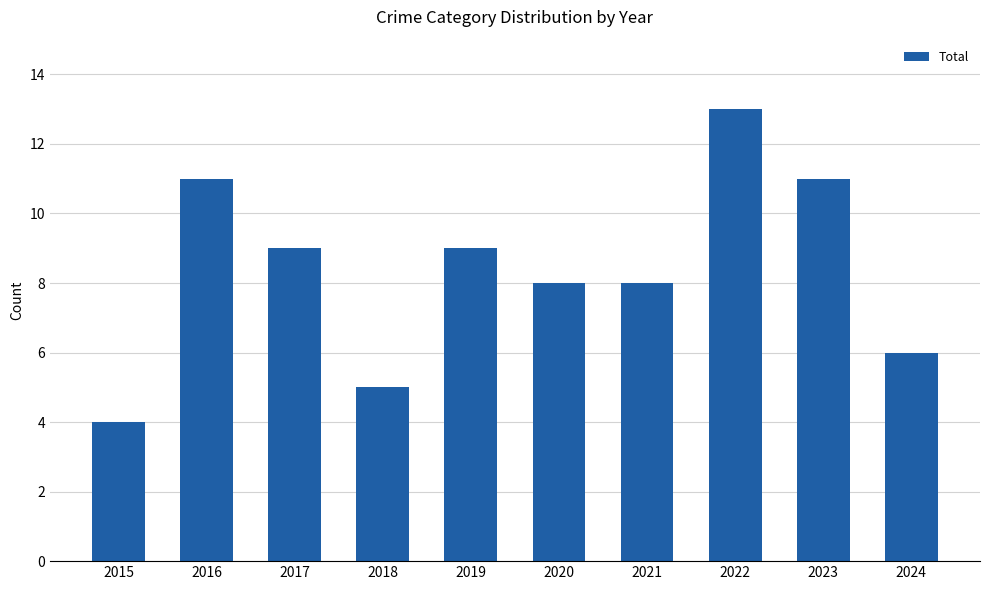

Read the value at 2016.

11